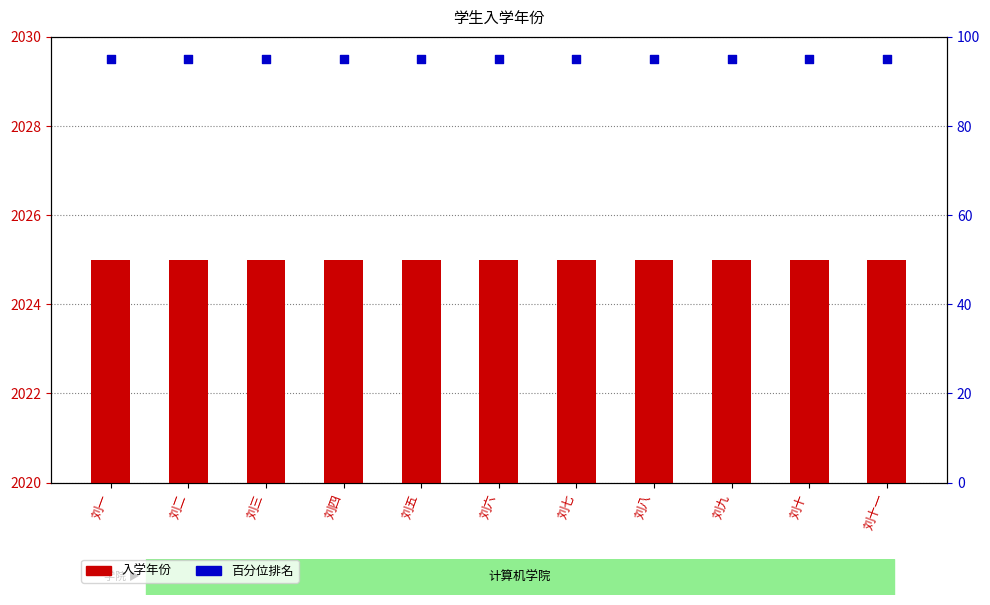

At which category is the sum across all series the highest?

刘一